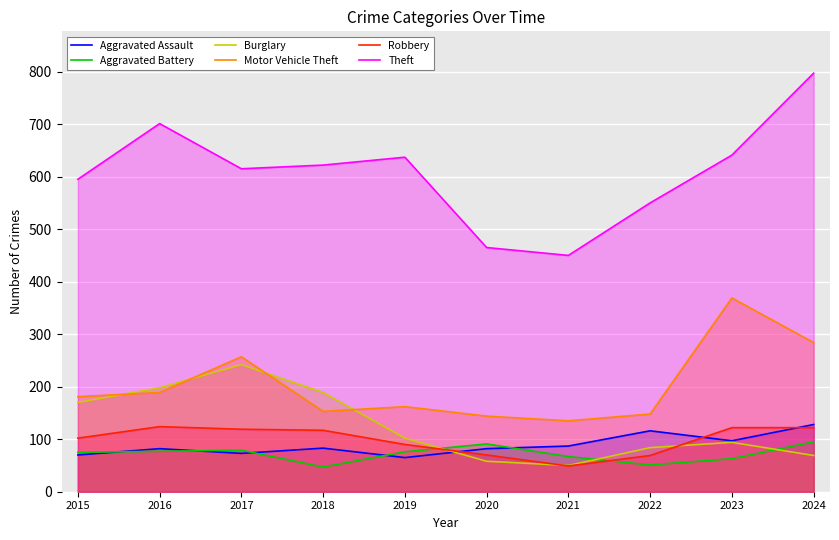

At which category is the sum across all series the highest?

2024